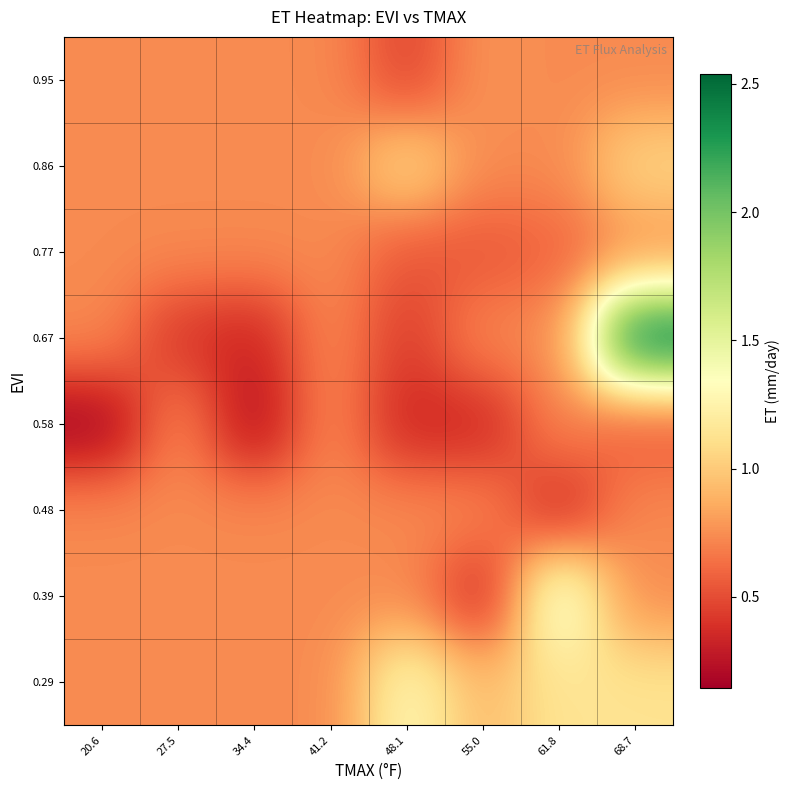

Reading right to left, list all the values displayed in this chart.

0.29: 68.7=1.1	61.8=1.1	55.0=0.9	48.1=1.3	41.2=0.7	34.4=0.7	27.5=0.7	20.6=0.7
0.39: 68.7=0.7	61.8=1.5	55.0=0.3	48.1=0.7	41.2=0.7	34.4=0.7	27.5=0.7	20.6=0.7
0.48: 68.7=0.7	61.8=0.3	55.0=0.7	48.1=0.7	41.2=0.7	34.4=0.7	27.5=0.7	20.6=0.7
0.58: 68.7=0.5	61.8=0.7	55.0=0.3	48.1=0.3	41.2=0.7	34.4=0.2	27.5=0.7	20.6=0.1
0.67: 68.7=2.5	61.8=0.7	55.0=0.7	48.1=0.4	41.2=0.7	34.4=0.3	27.5=0.4	20.6=0.7
0.77: 68.7=0.7	61.8=0.6	55.0=0.5	48.1=0.5	41.2=0.7	34.4=0.7	27.5=0.7	20.6=0.7
0.86: 68.7=1.1	61.8=0.7	55.0=0.7	48.1=1.1	41.2=0.7	34.4=0.7	27.5=0.7	20.6=0.7
0.95: 68.7=0.7	61.8=0.7	55.0=0.8	48.1=0.5	41.2=0.7	34.4=0.7	27.5=0.7	20.6=0.7